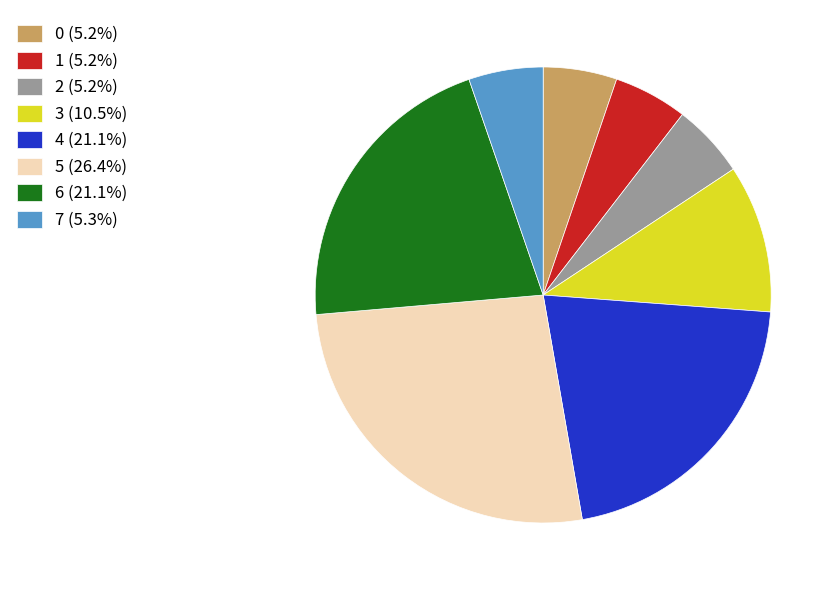

Do 6 (21.1%) and 7 (5.3%) together represent more than half of the pie?

No